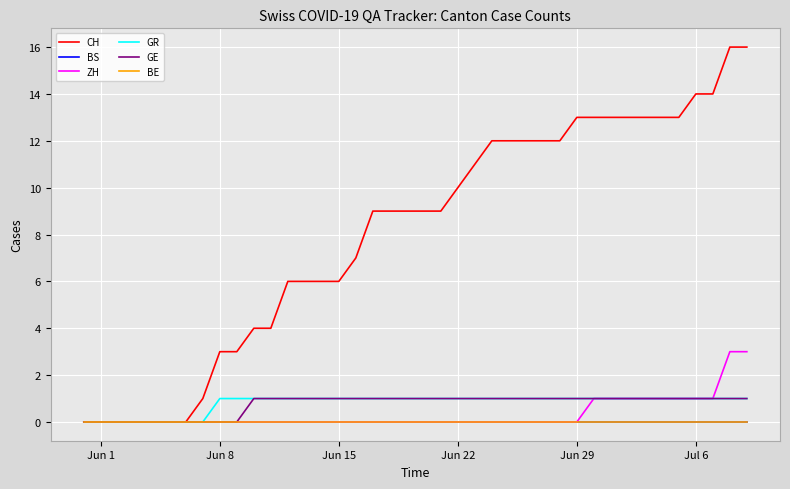

Does the chart display data point markers on the line(s)?

No